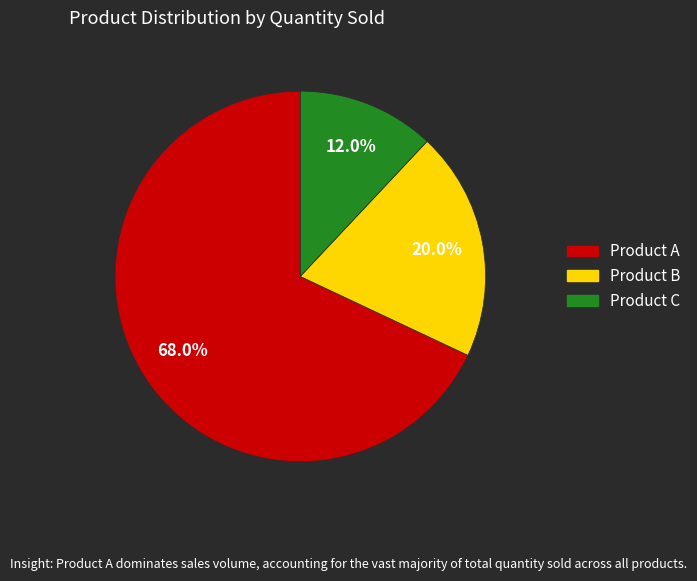

Approximately how many times larger is the value at Product B compared to Product C?

1.7